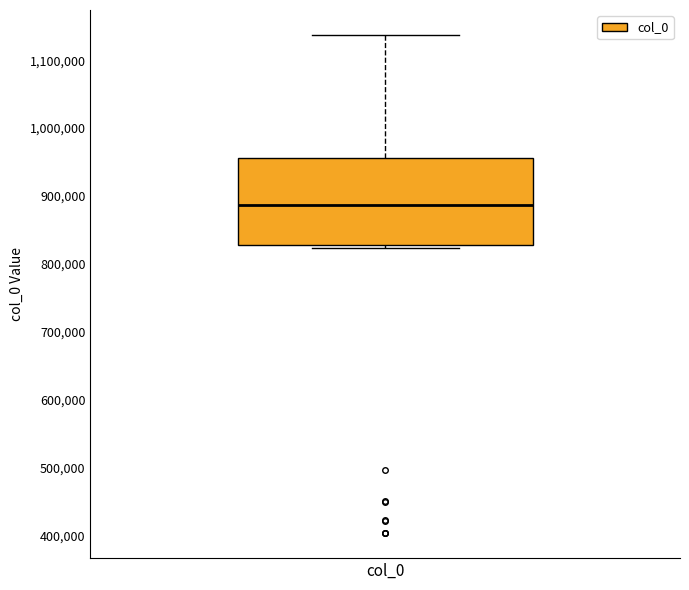

Transcribe this box plot: give where the median line is, the range the box spans, and where the two whiskers end, as read against the y-axis. The values are not printed on the chart, so give them approximately, as read against the axis.

median 890000, box 830000 to 960000, whiskers 820000 to 1140000